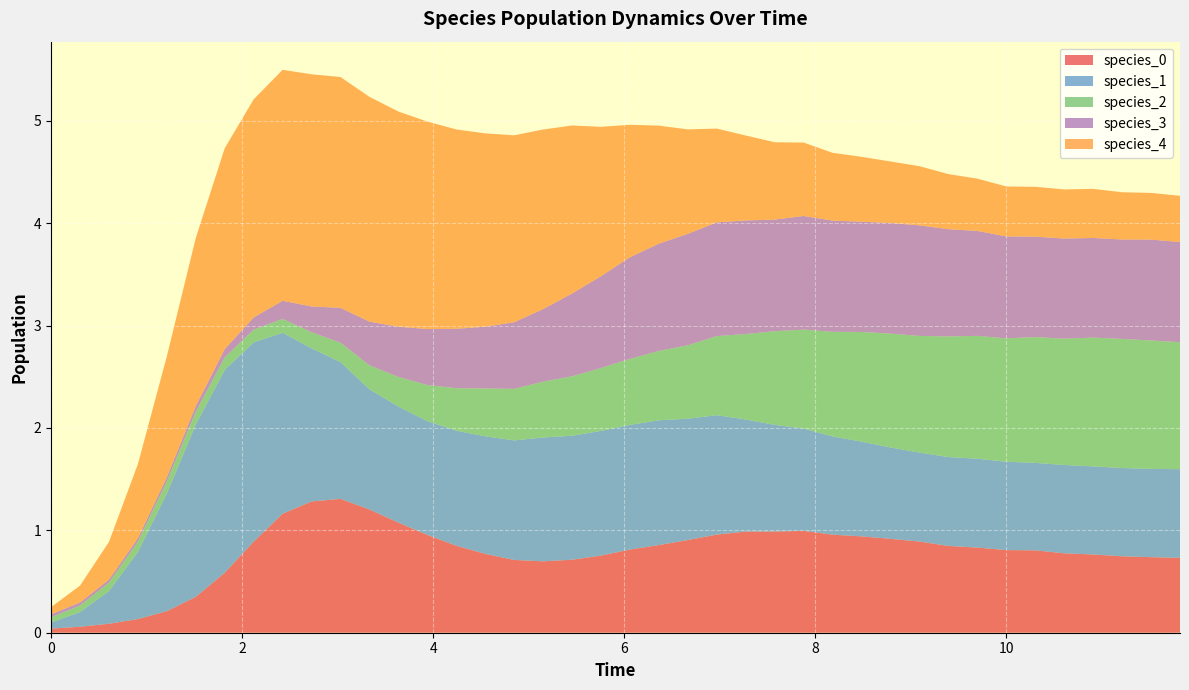

Reading left to right, extract all data points from this chart.

species_0: 0.0	0.1	0.1	0.1	0.2	0.4	0.6	0.9	1.2	1.3	1.3	1.2	1.1	1.0	0.8	0.8	0.7	0.7	0.7	0.8	0.8	0.9	0.9	1.0	1.0	1.0	1.0	1.0	0.9	0.9	0.9	0.8	0.8	0.8	0.8	0.8	0.8	0.7	0.7	0.7
species_1: 0.1	0.1	0.3	0.7	1.1	1.7	2.0	1.9	1.8	1.5	1.3	1.2	1.1	1.1	1.1	1.1	1.2	1.2	1.2	1.2	1.2	1.2	1.2	1.2	1.1	1.0	1.0	1.0	0.9	0.9	0.9	0.9	0.9	0.9	0.9	0.9	0.9	0.9	0.9	0.9
species_2: 0.1	0.1	0.1	0.1	0.1	0.1	0.1	0.1	0.1	0.2	0.2	0.2	0.3	0.4	0.4	0.5	0.5	0.5	0.6	0.6	0.6	0.7	0.7	0.8	0.8	0.9	1.0	1.0	1.1	1.1	1.1	1.2	1.2	1.2	1.2	1.2	1.3	1.3	1.3	1.2
species_3: 0.0	0.0	0.0	0.0	0.0	0.1	0.1	0.1	0.2	0.3	0.3	0.4	0.5	0.5	0.6	0.6	0.7	0.7	0.8	0.9	1.0	1.0	1.1	1.1	1.1	1.1	1.1	1.1	1.1	1.1	1.1	1.0	1.0	1.0	1.0	1.0	1.0	1.0	1.0	1.0
species_4: 0.1	0.2	0.4	0.7	1.2	1.6	2.0	2.1	2.3	2.3	2.3	2.2	2.1	2.0	1.9	1.9	1.8	1.8	1.6	1.5	1.3	1.2	1.0	0.9	0.8	0.8	0.7	0.7	0.6	0.6	0.6	0.5	0.5	0.5	0.5	0.5	0.5	0.5	0.5	0.5